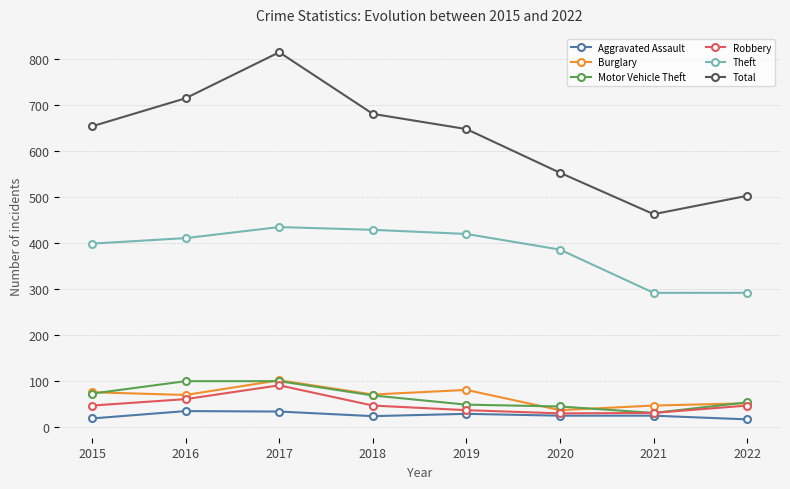

Which series has the largest total across all categories?

Total